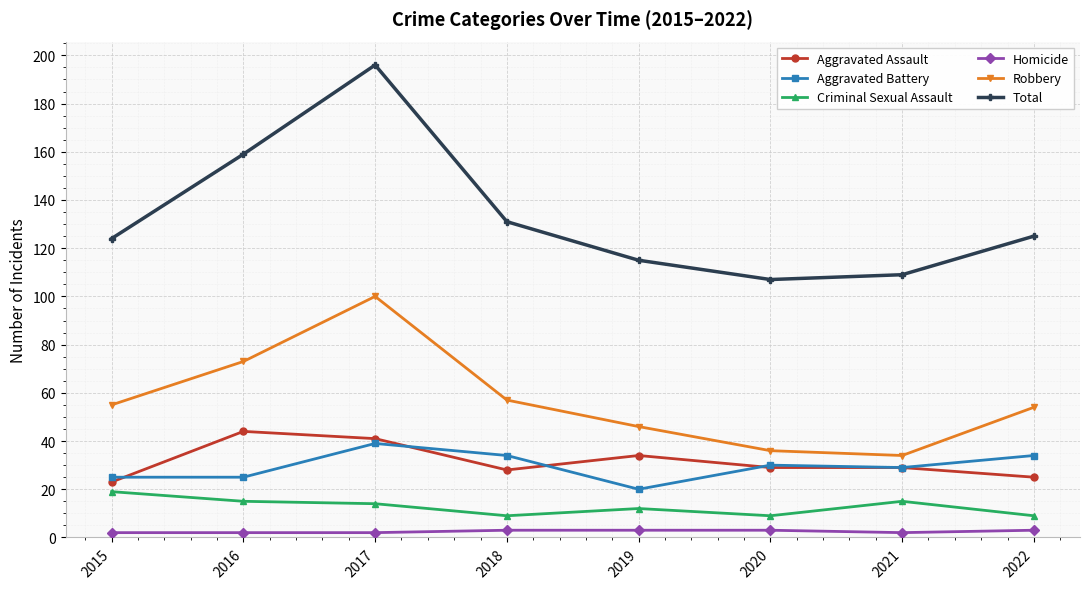

True or false: Robbery and Homicide intersect in this chart.

False